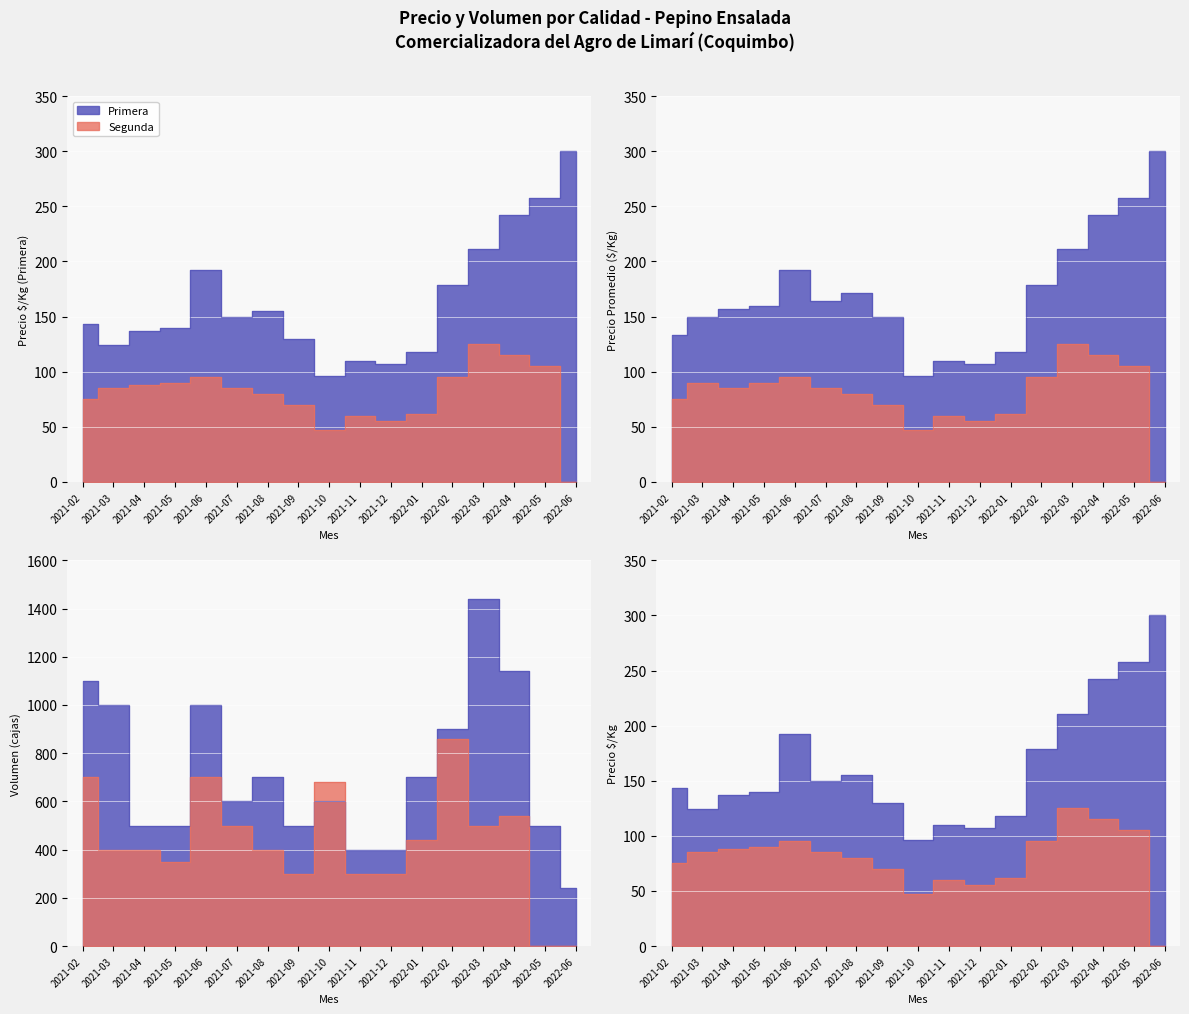

True or false: Primera has more than 2 interior local peaks.

True